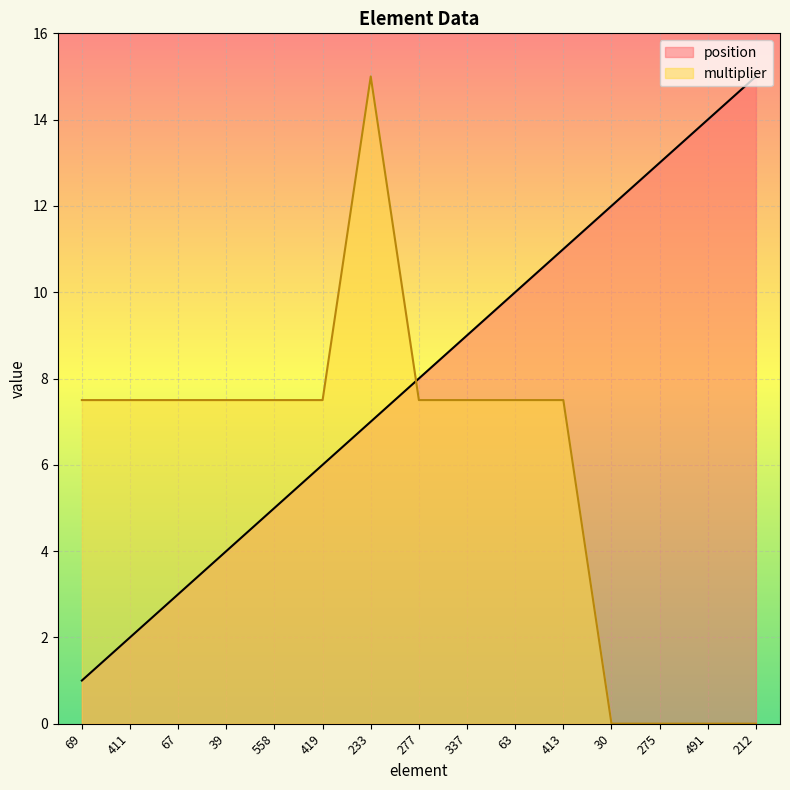

Rank the categories by multiplier value from lowest to highest.

30, 275, 491, 212, 69, 411, 67, 39, 558, 419, 277, 337, 63, 413, 233